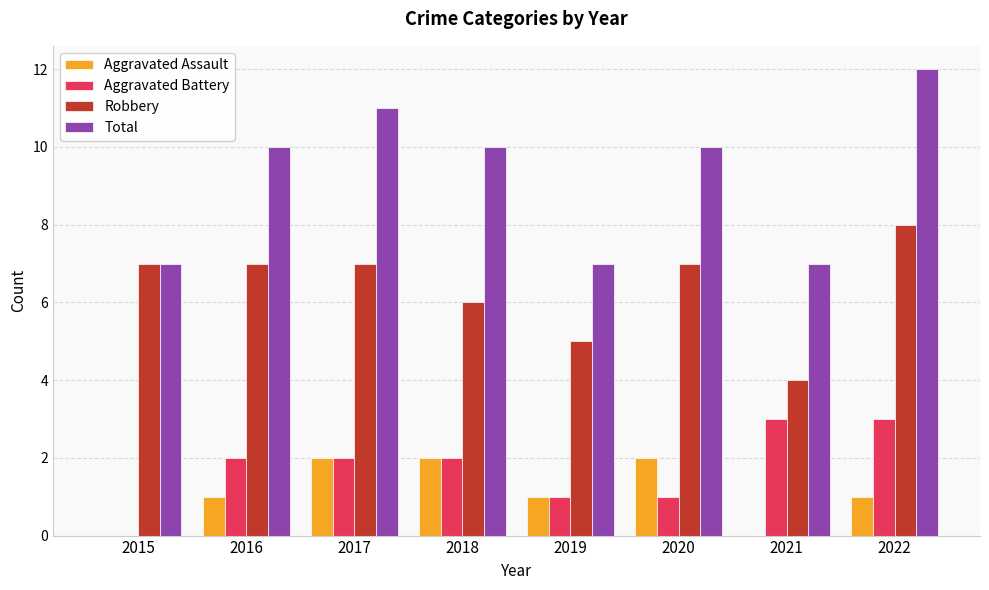

What is the sum of the Total values at 2018 and 2016?

20